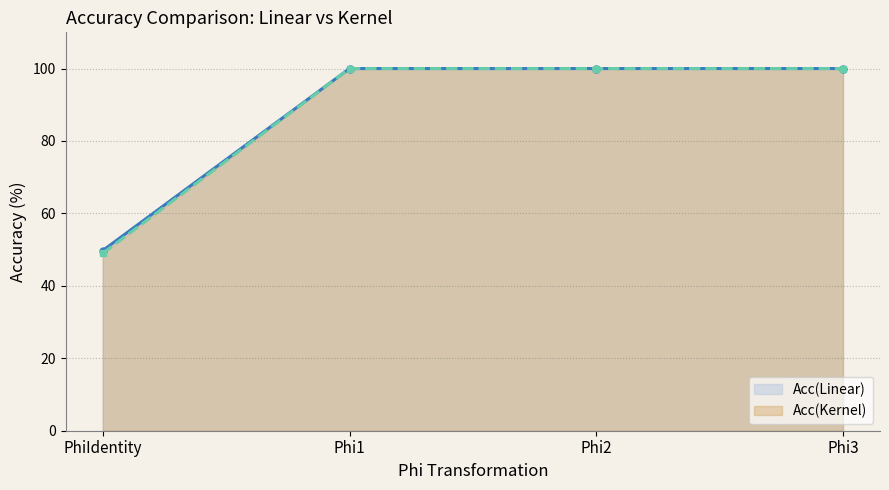

Which series has the largest range (max minus min)?

Acc(Kernel)